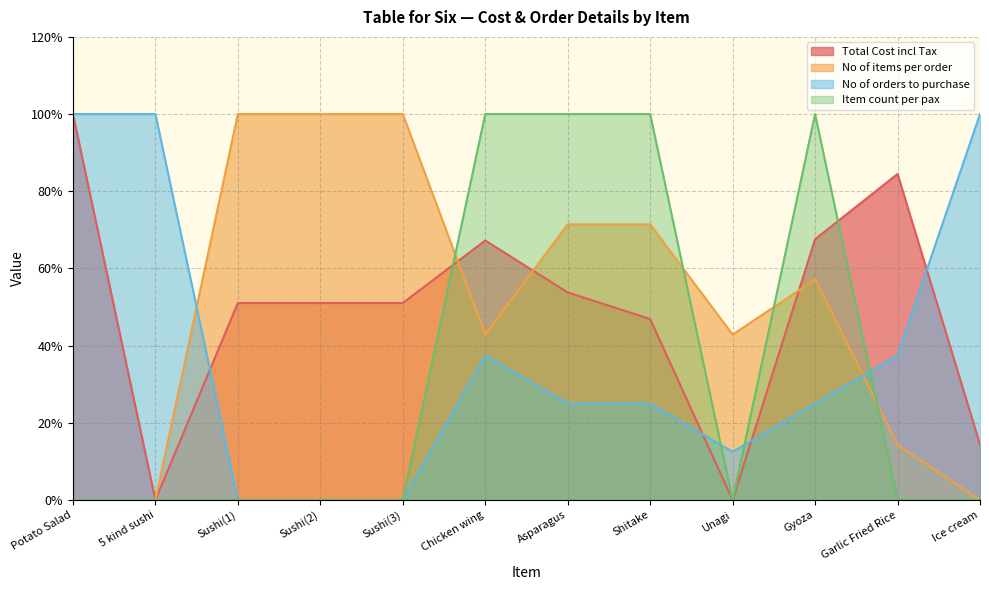

The value of Total Cost incl Tax at 5 kind sushi is -65.5. True or false?

False